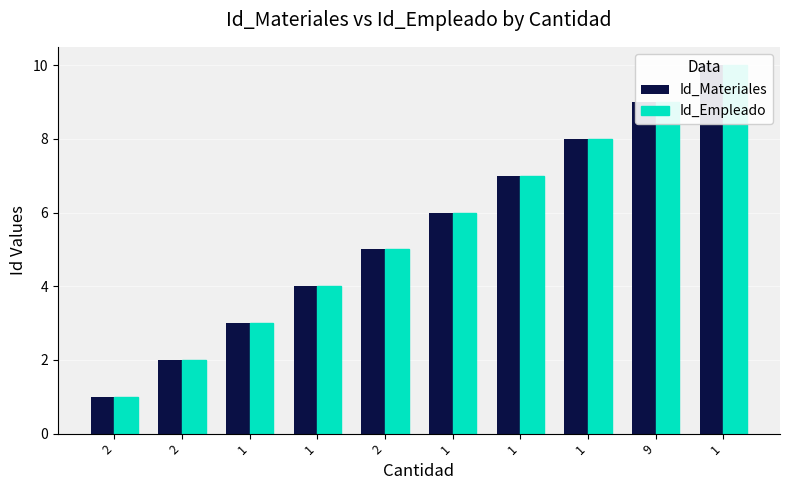

How many groups of bars are there?

10